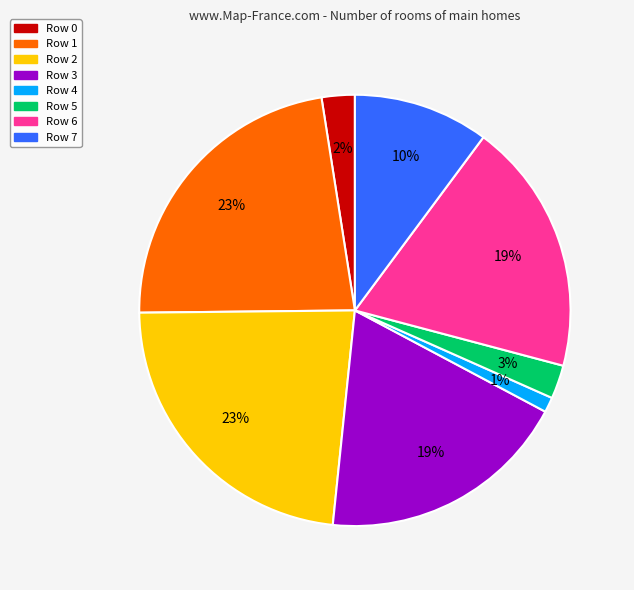

Is there a majority slice in this chart?

No